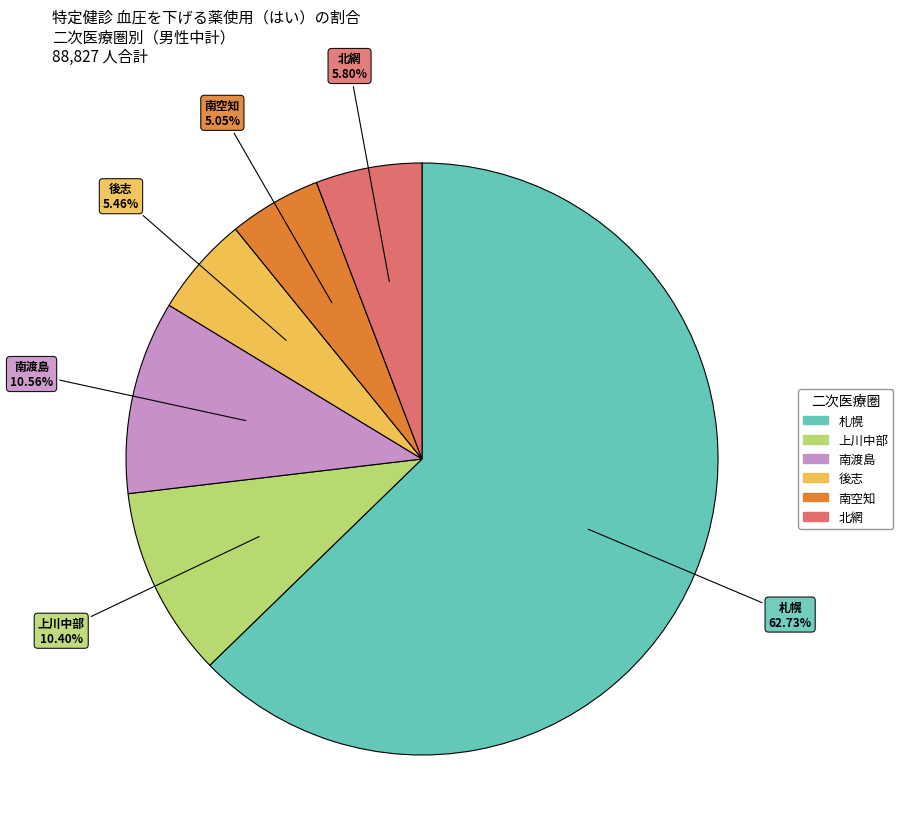

Is there any slice that represents more than half of the pie?

Yes